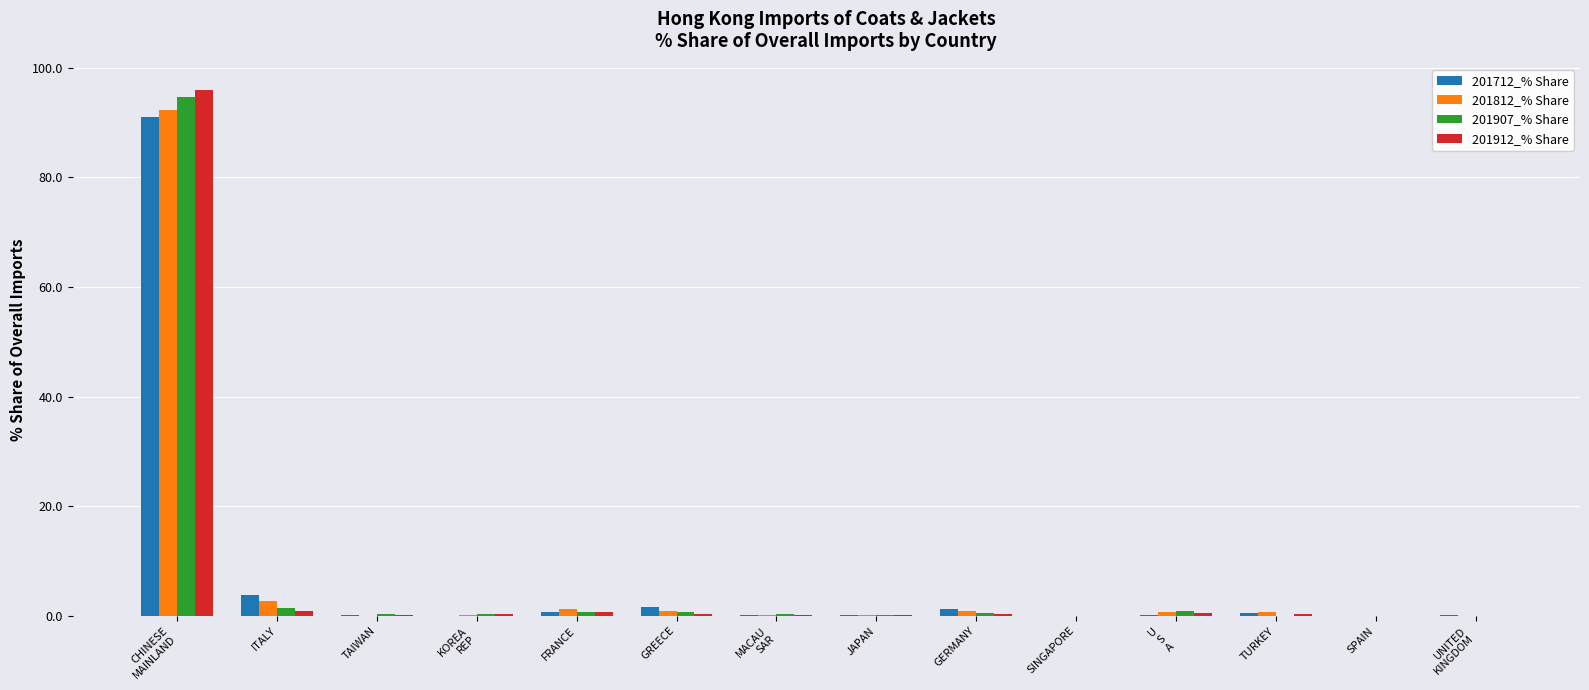

What is the maximum value shown in the chart?

95.9